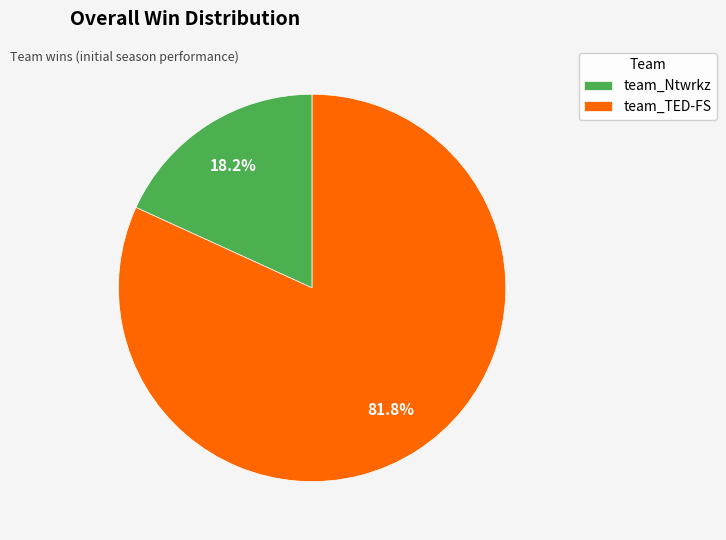

Between team_TED-FS and team_Ntwrkz, which is larger?

team_TED-FS